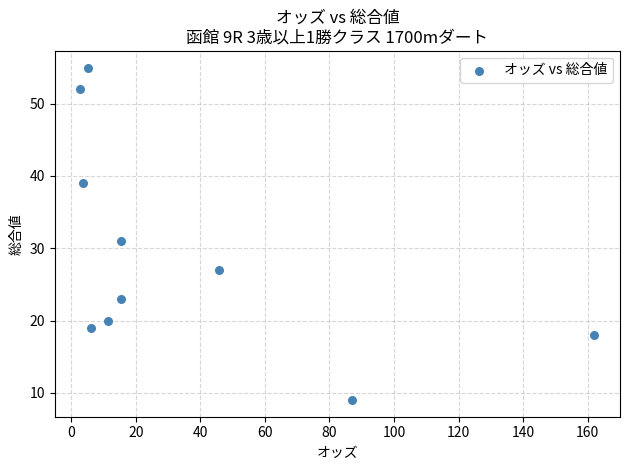

What Y value in the scatter plot is closest to 32?

31